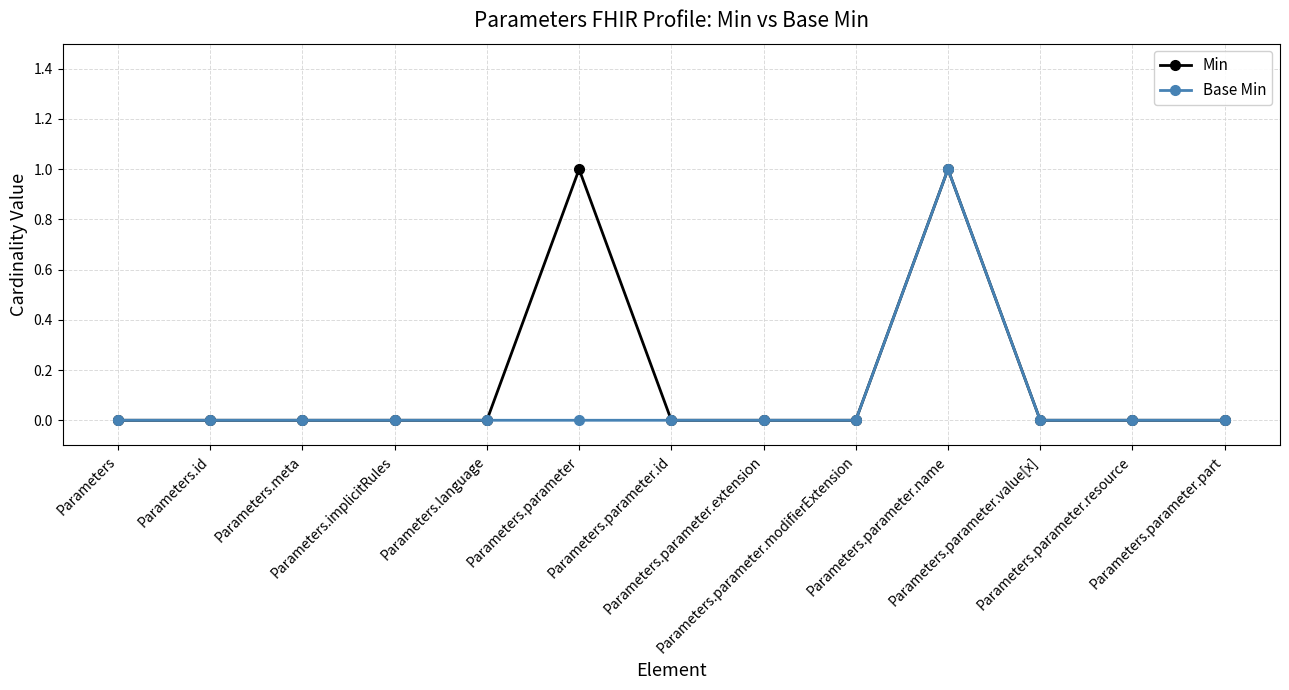

The Min series shows 1 at Parameters. True or false?

False